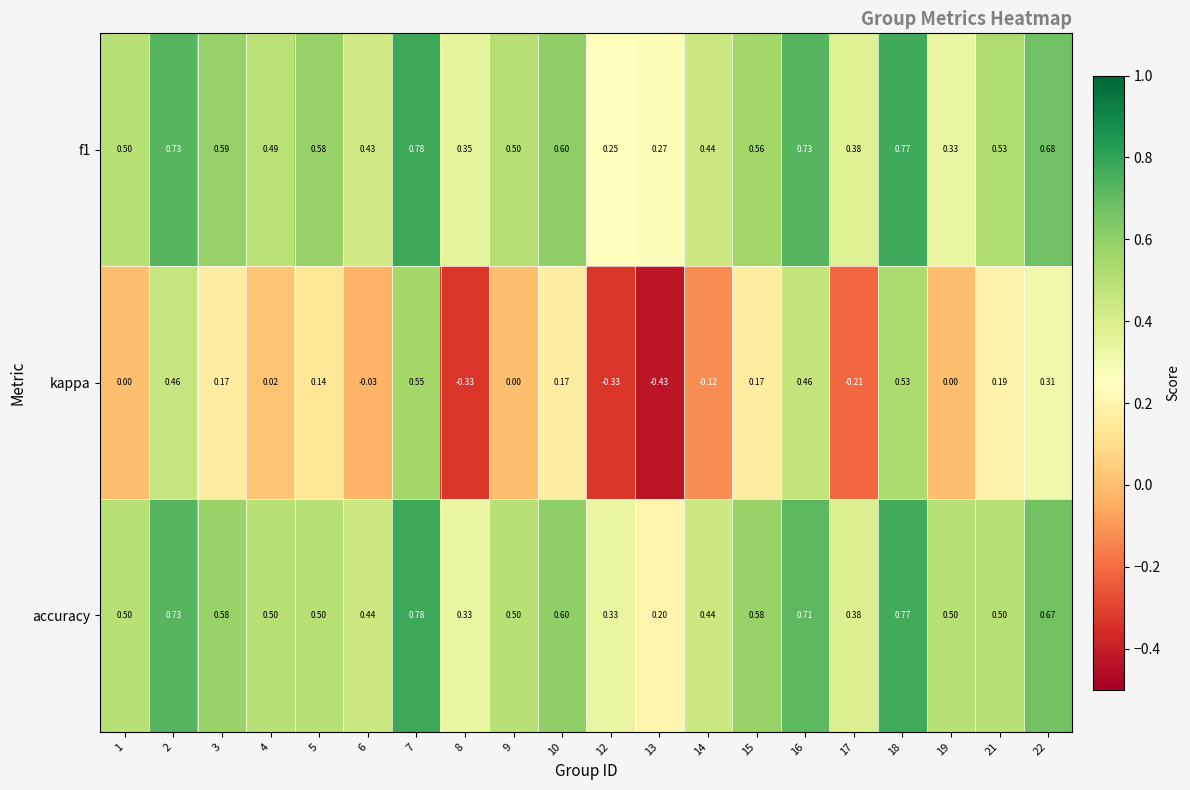

Which label corresponds to the largest value in the chart?

7